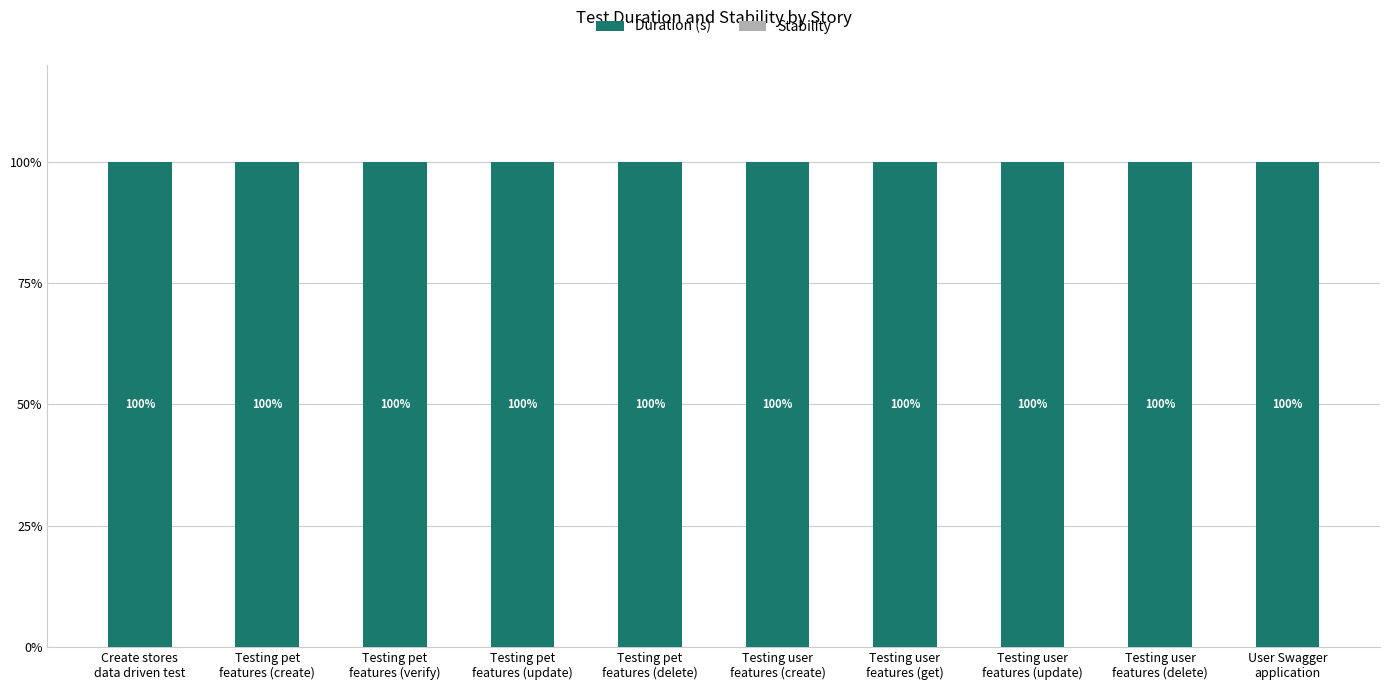

What is the sum of all Duration (s) values?

1000